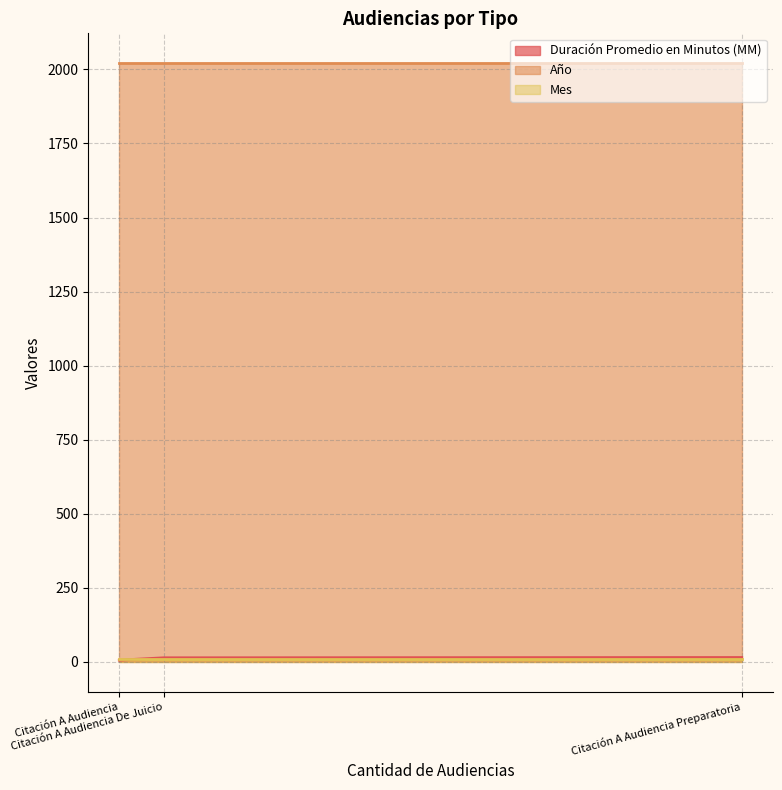

At Citación A Audiencia Preparatoria, list the series in order from smallest to largest.

Mes, Duración Promedio en Minutos (MM), Año